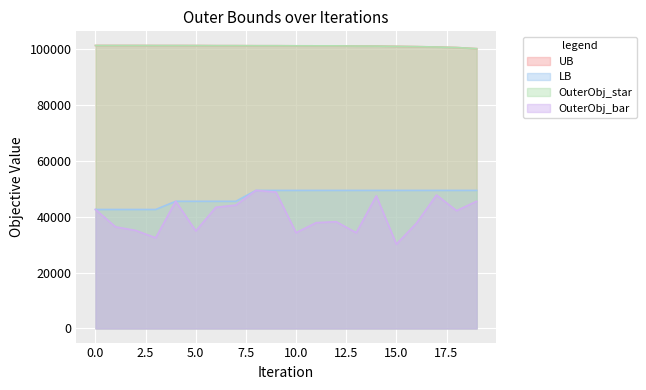

Which series has the largest range (max minus min)?

OuterObj_bar